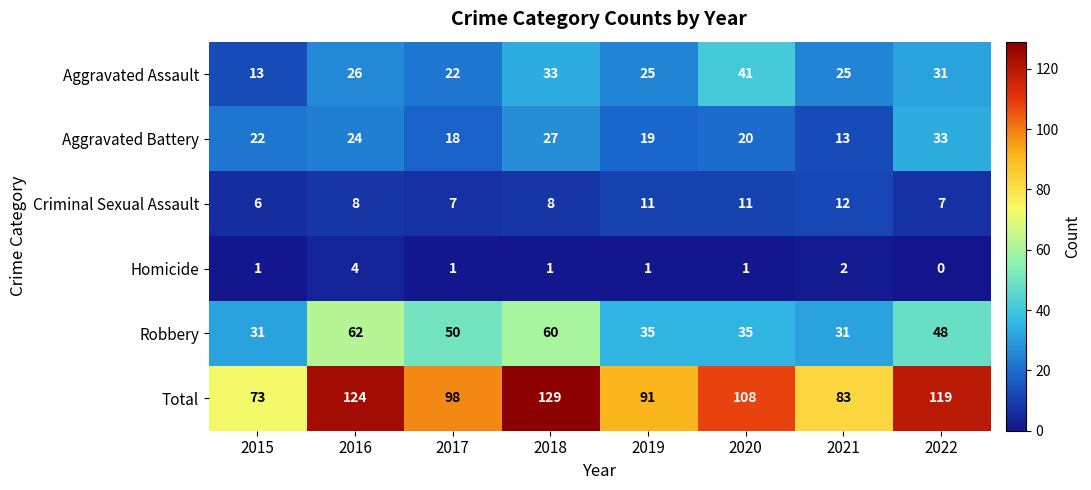

What is the difference between the highest and lowest values at 2018?

128